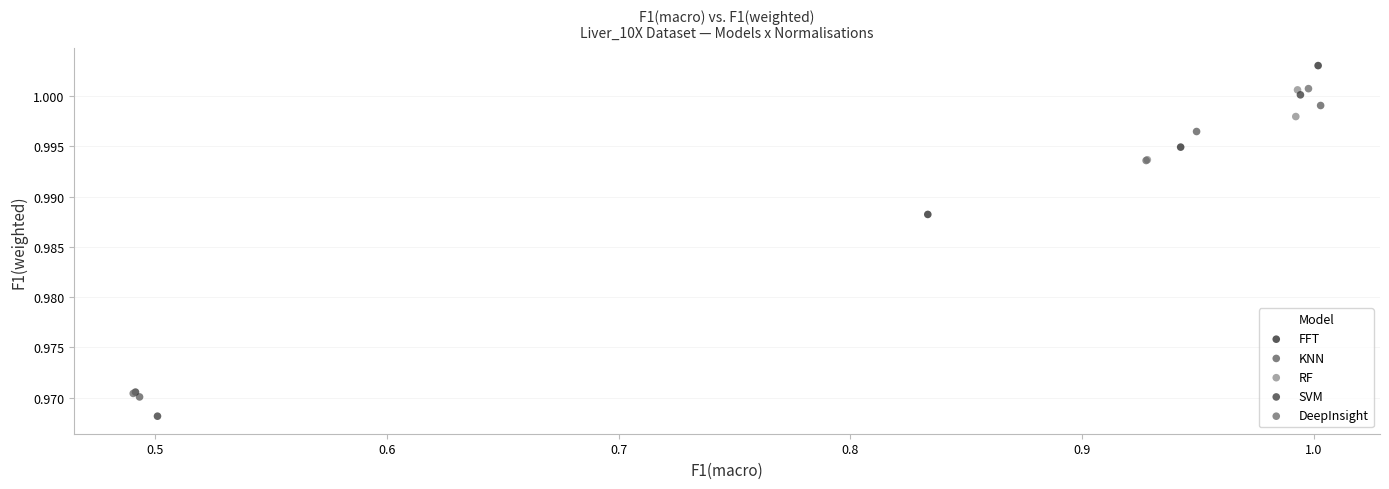

Which series reaches the minimum Y coordinate?

SVM